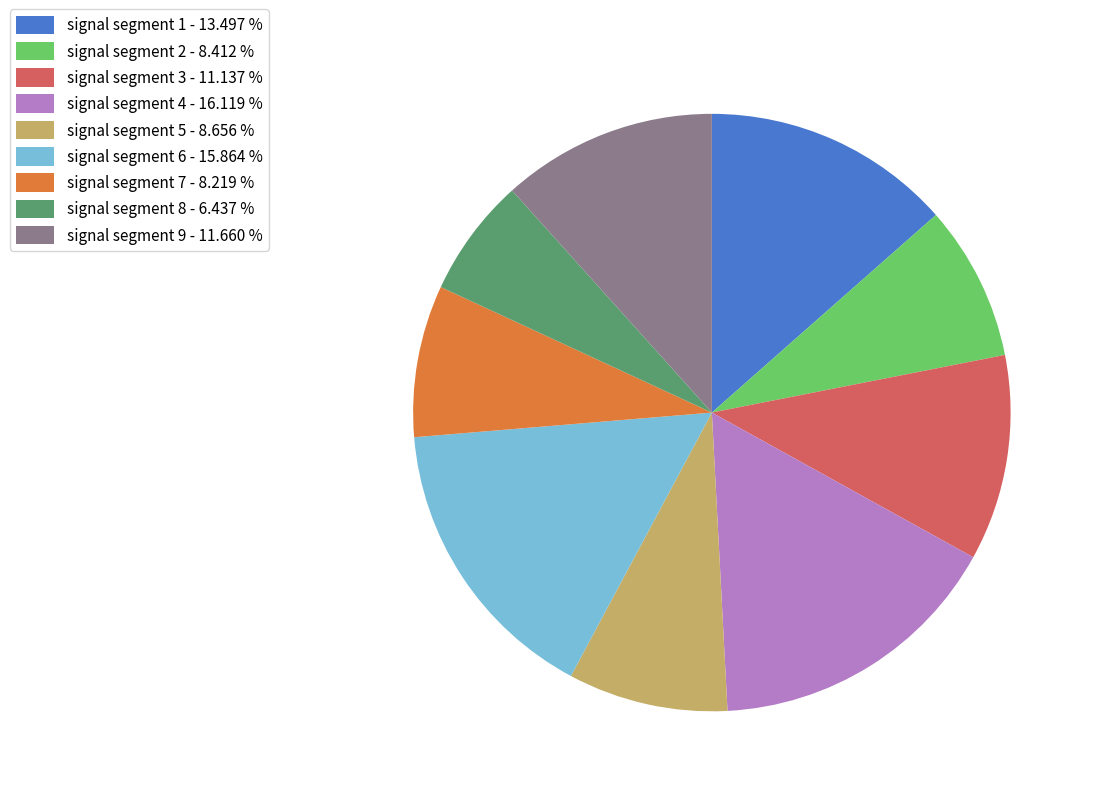

Which slice is the smallest?

signal segment 8